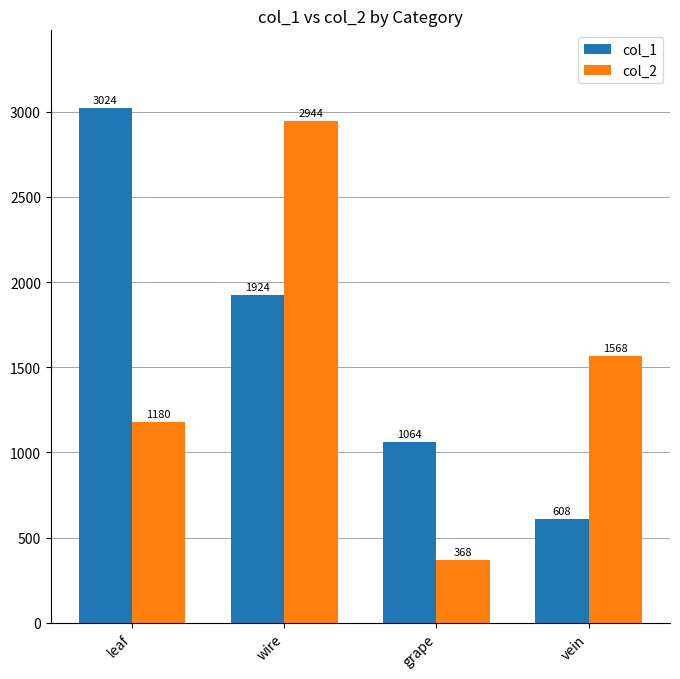

True or false: col_2 has a value of 2087 at leaf.

False